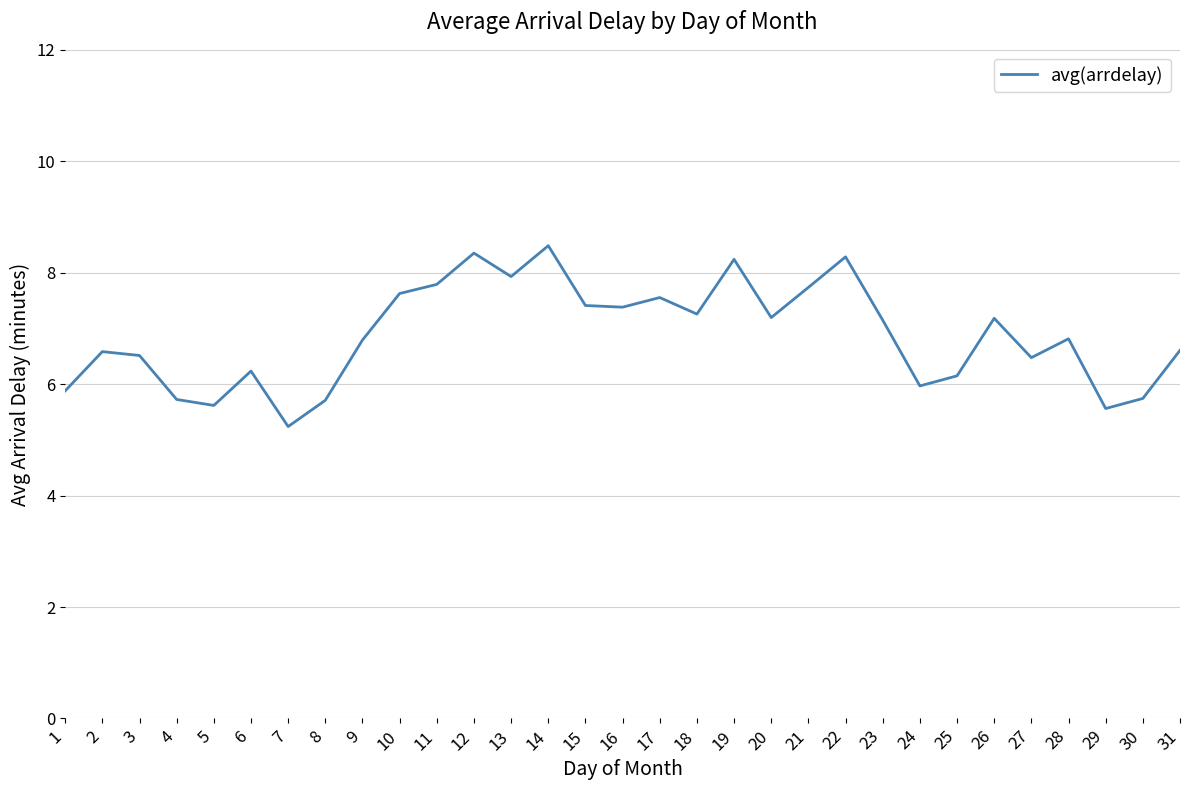

What is the maximum value shown in the chart?

8.5